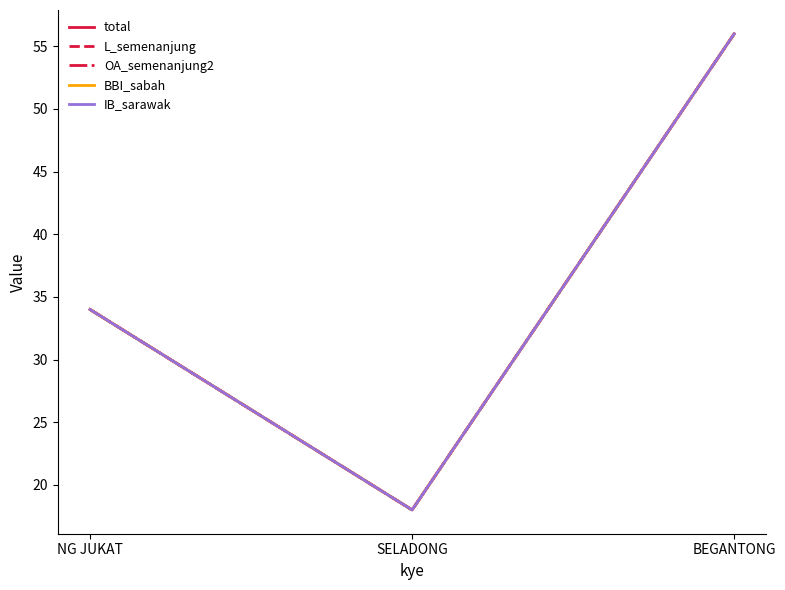

Does the chart have visible grid lines?

No